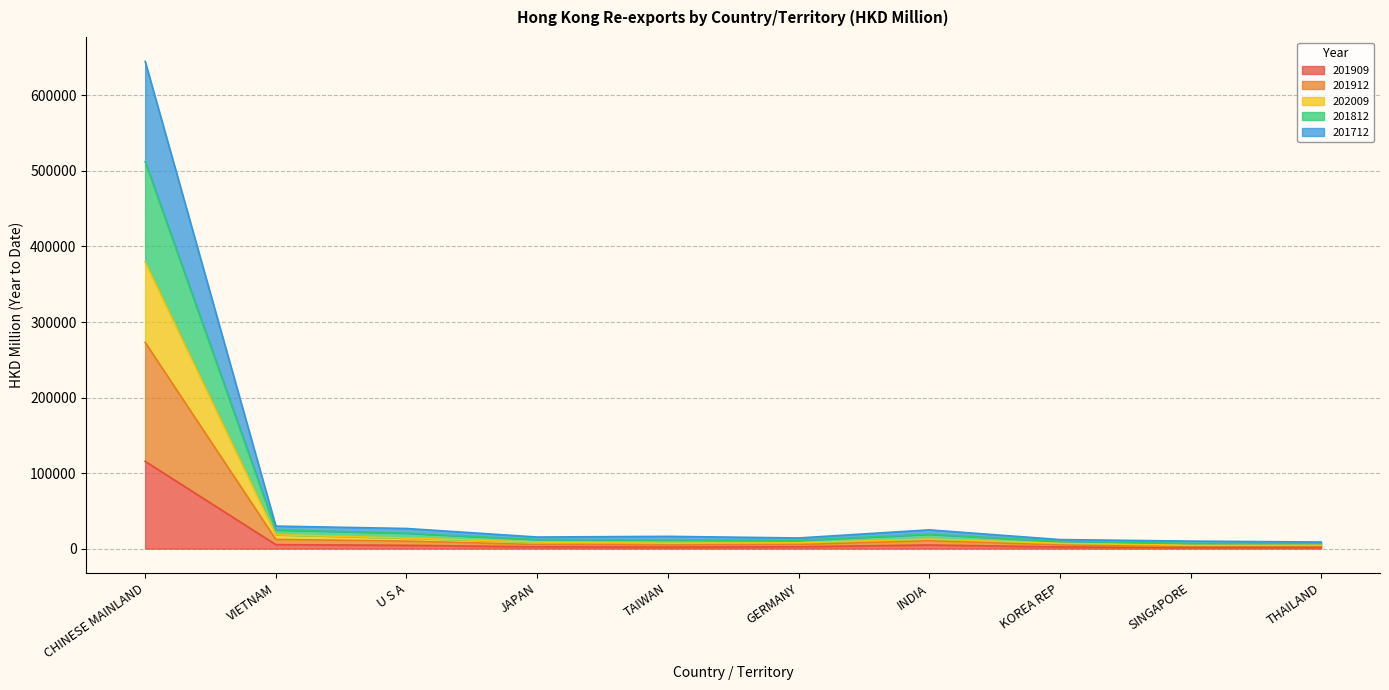

Where is 201909 nearest to the value 58450?

VIETNAM